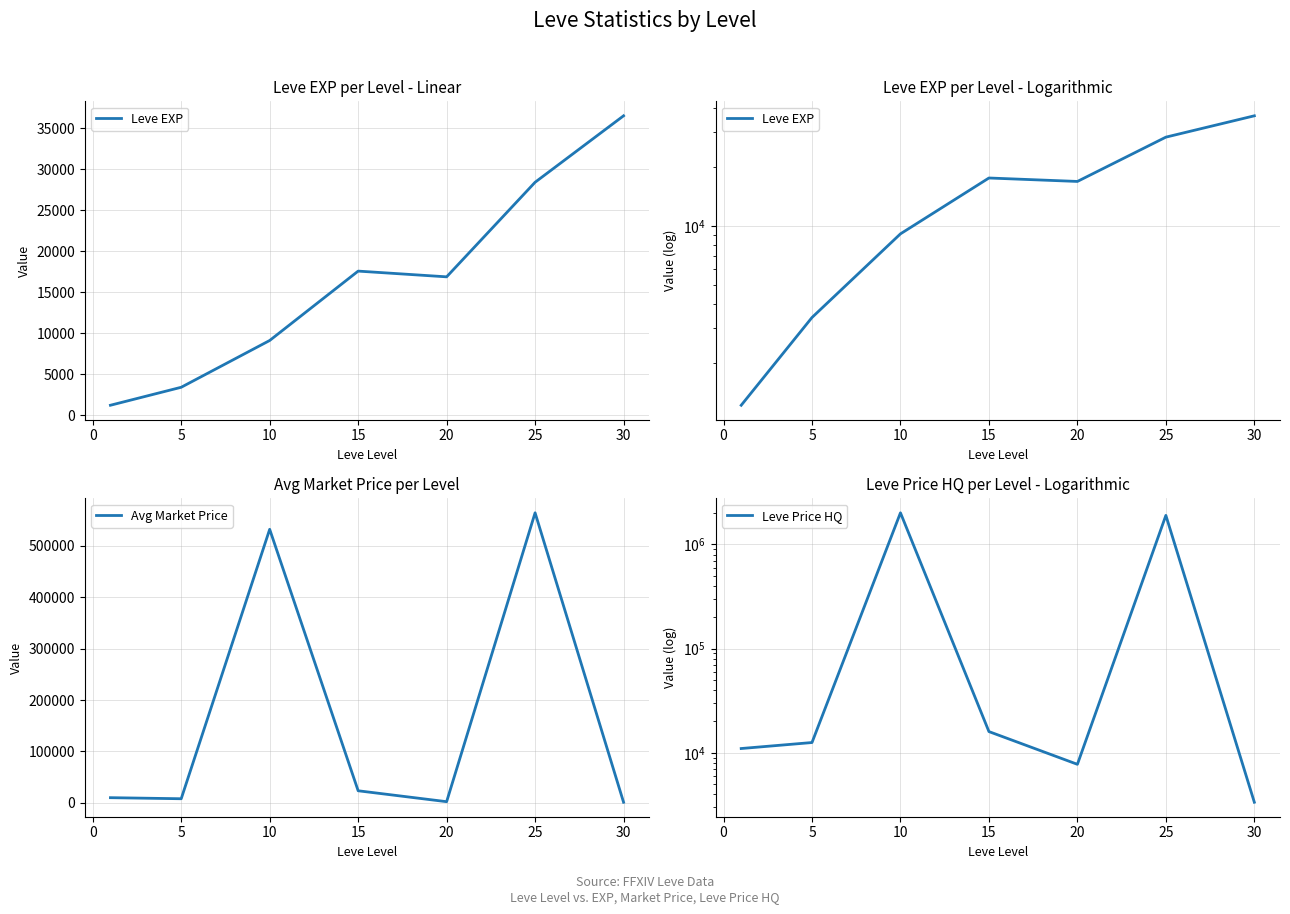

What is the maximum value for Avg Market Price?

564202.3